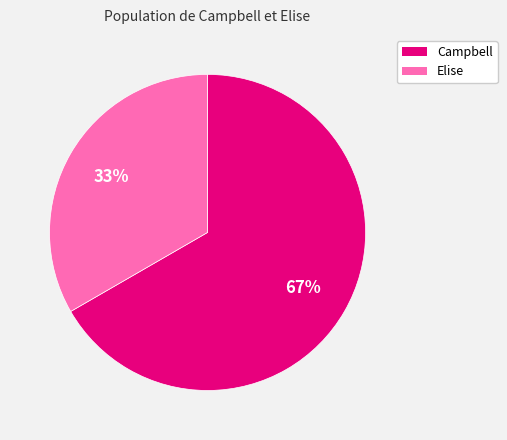

Does Elise represent more than half of the total?

No